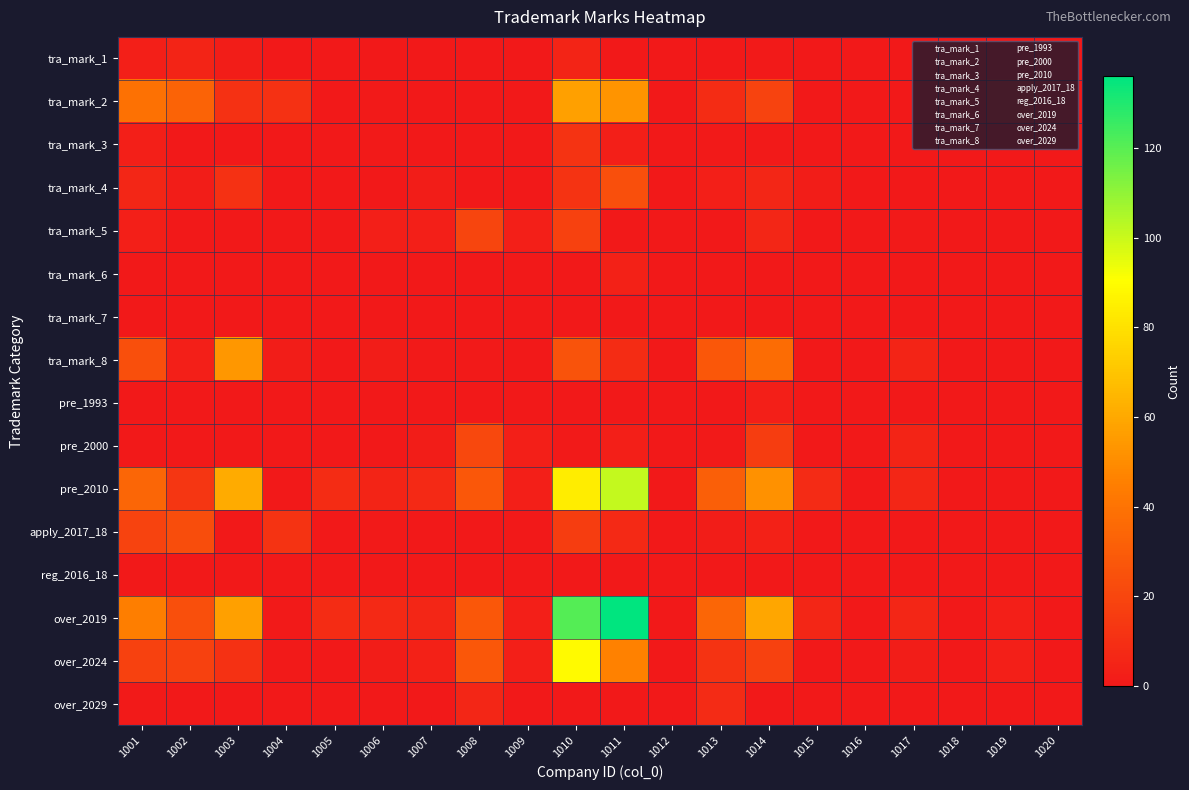

Which has a higher value, 1015 or 1017?

1015